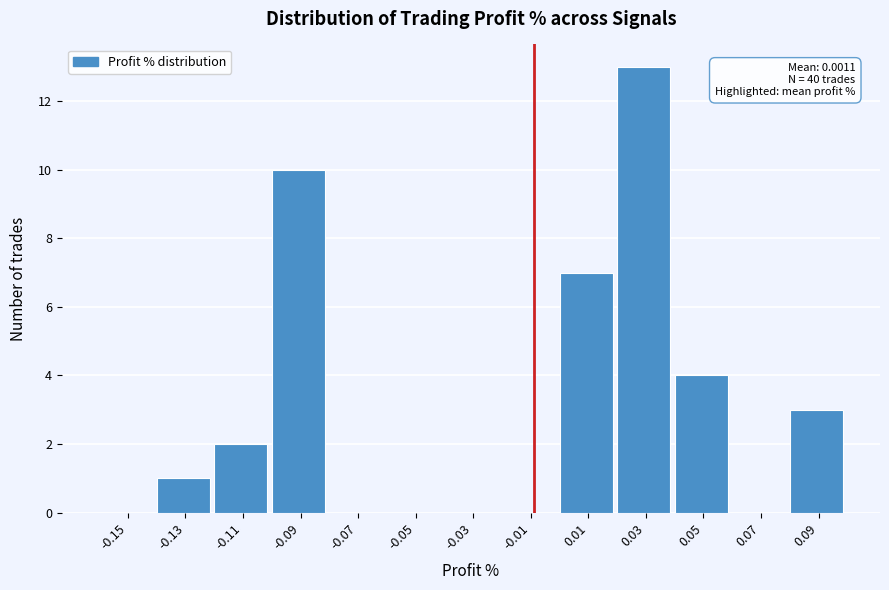

Reading left to right, extract all data points from this chart.

-0.15=0	-0.13=1	-0.11=2	-0.09=10	-0.07=0	-0.05=0	-0.03=0	-0.01=0	0.01=7	0.03=13	0.05=4	0.07=0	0.09=3